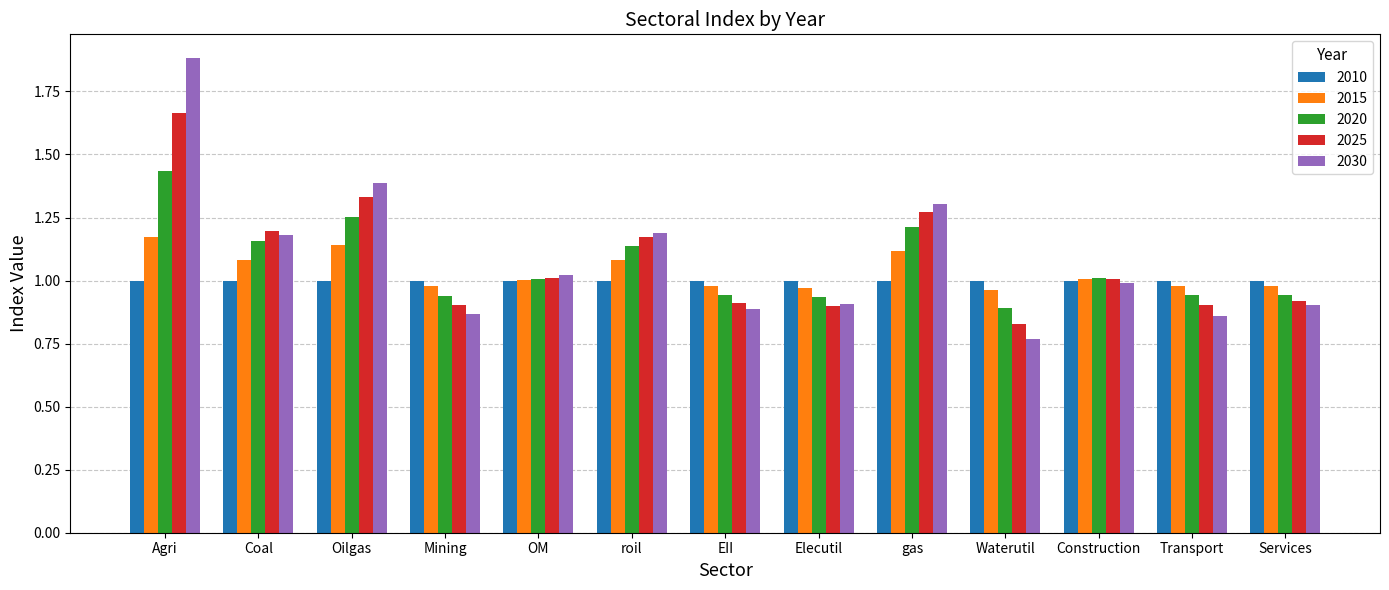

What is the maximum value shown in the chart?

1.9